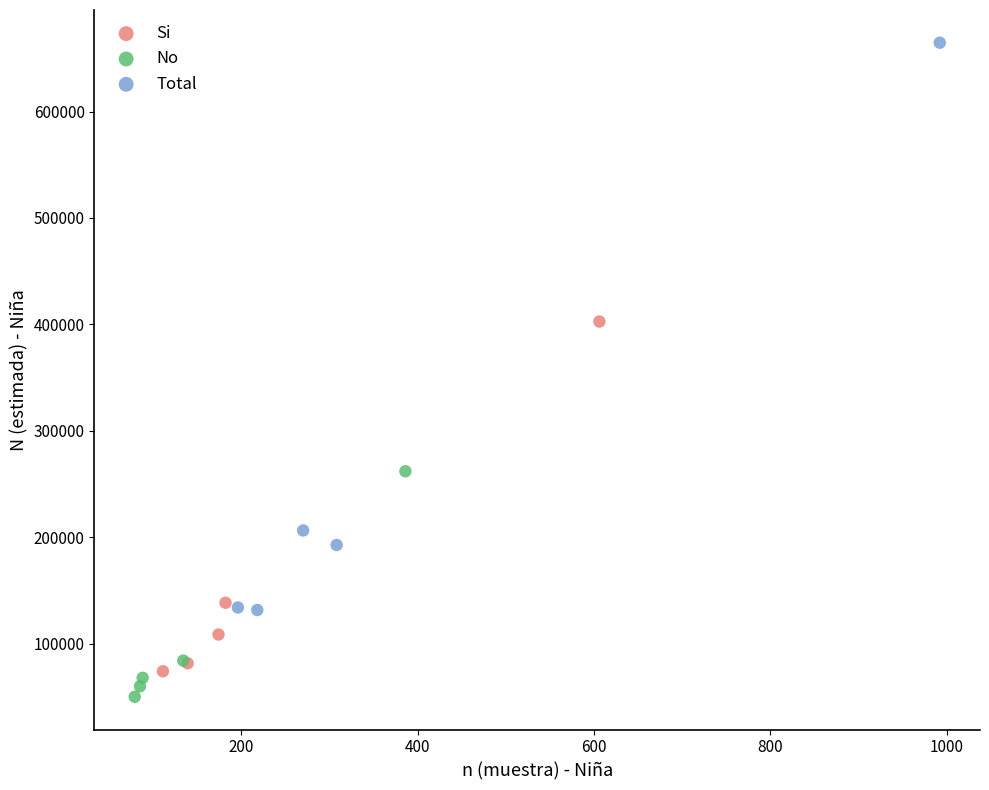

Which series has the largest Y range (max minus min)?

Total